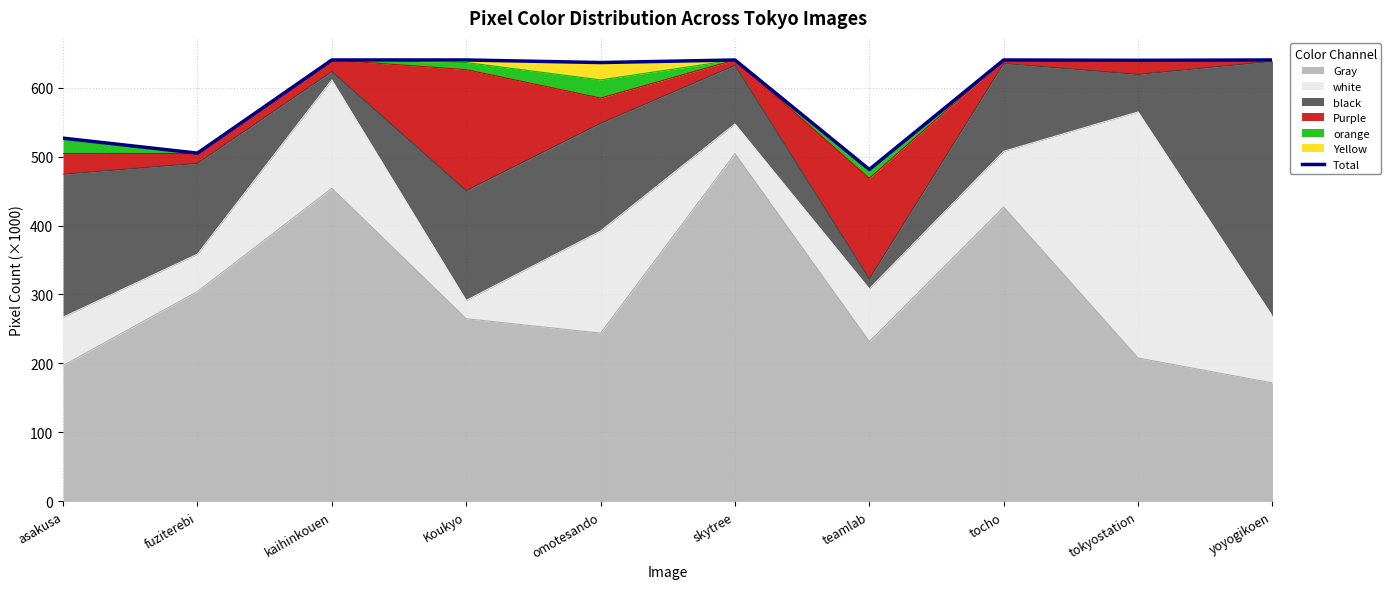

Reading left to right, list all the values displayed in this chart.

526.6	504.9	640.0	640.0	636.3	640.0	481.3	640.0	639.5	640.0